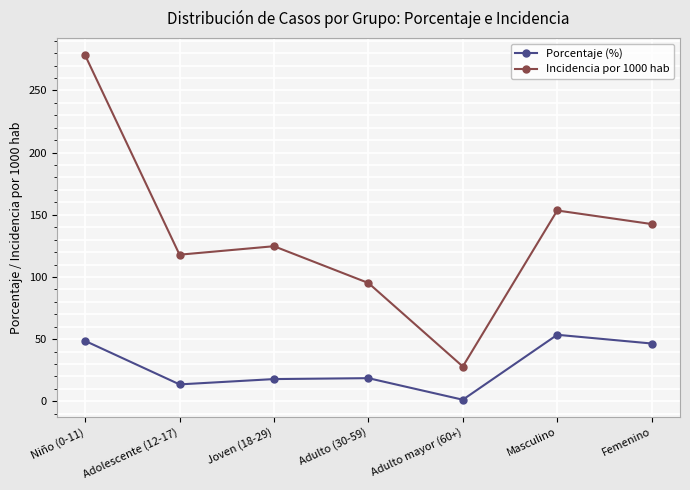

At how many categories does at least one series exceed 193?

1